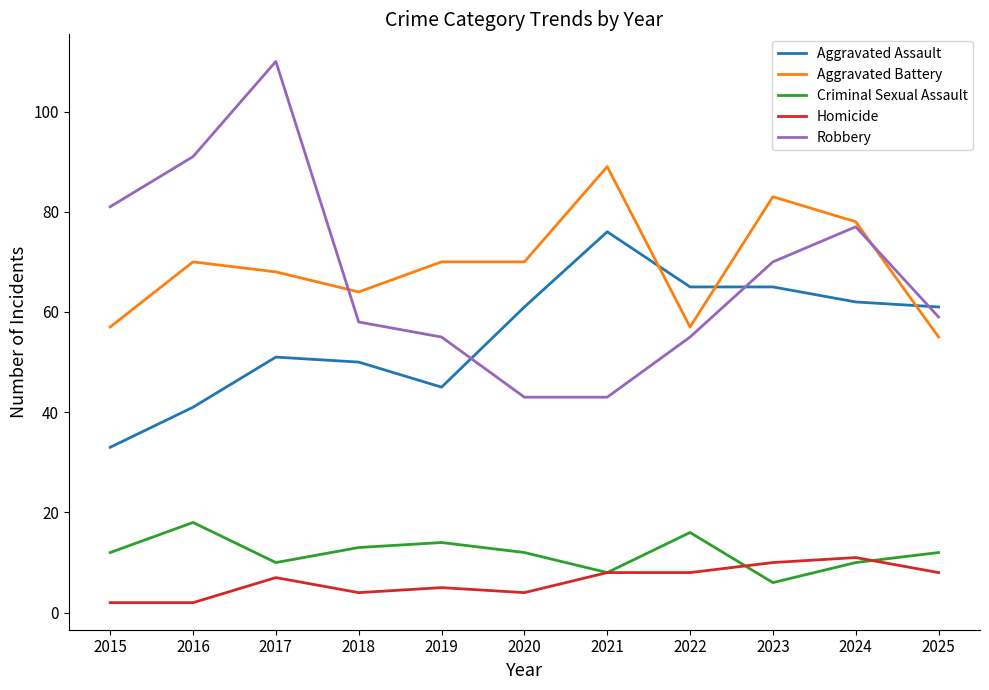

What is the maximum value shown in the chart?

110